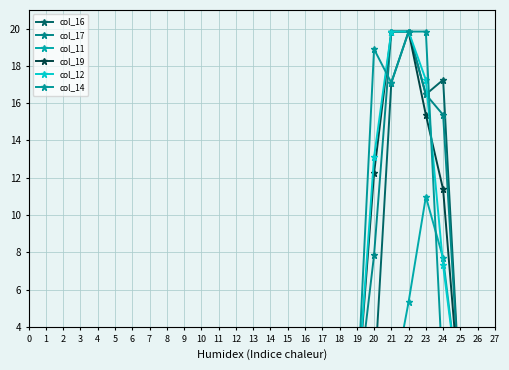

How many positive values does the col_14 series have?

5